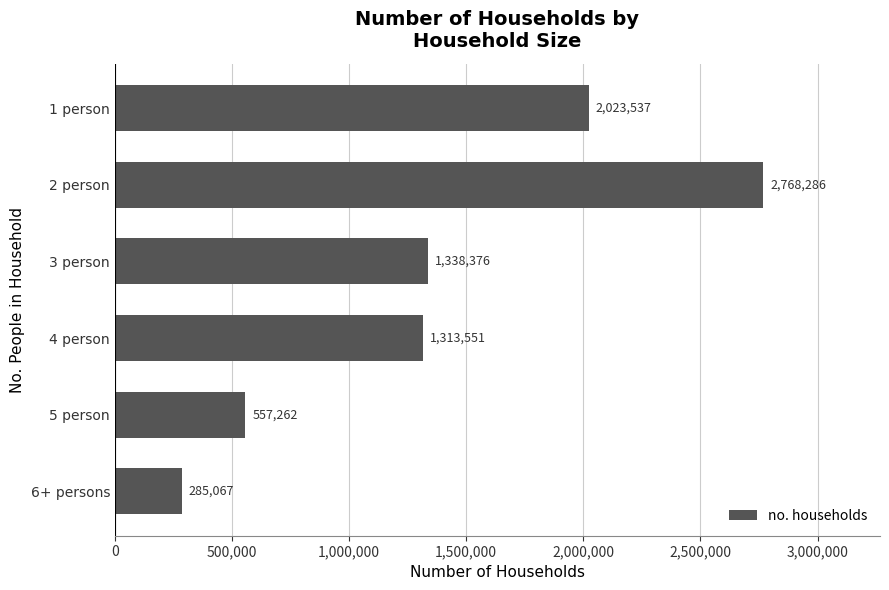

Which label corresponds to the largest value in the chart?

2 person